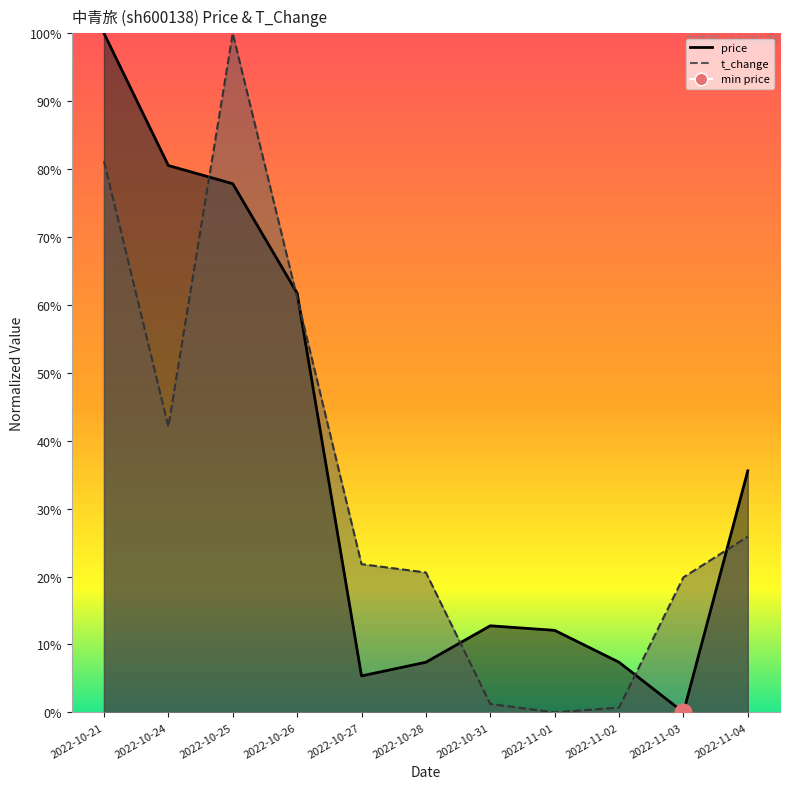

What is the difference between the maximum and minimum values in the price series?

1.0